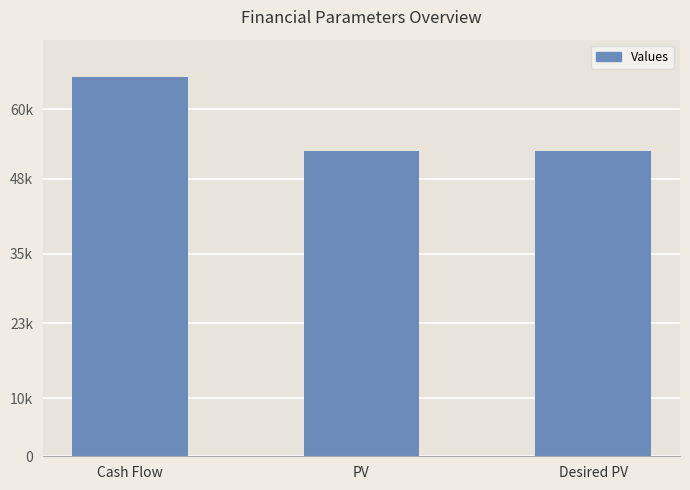

Does the chart contain any negative values?

No